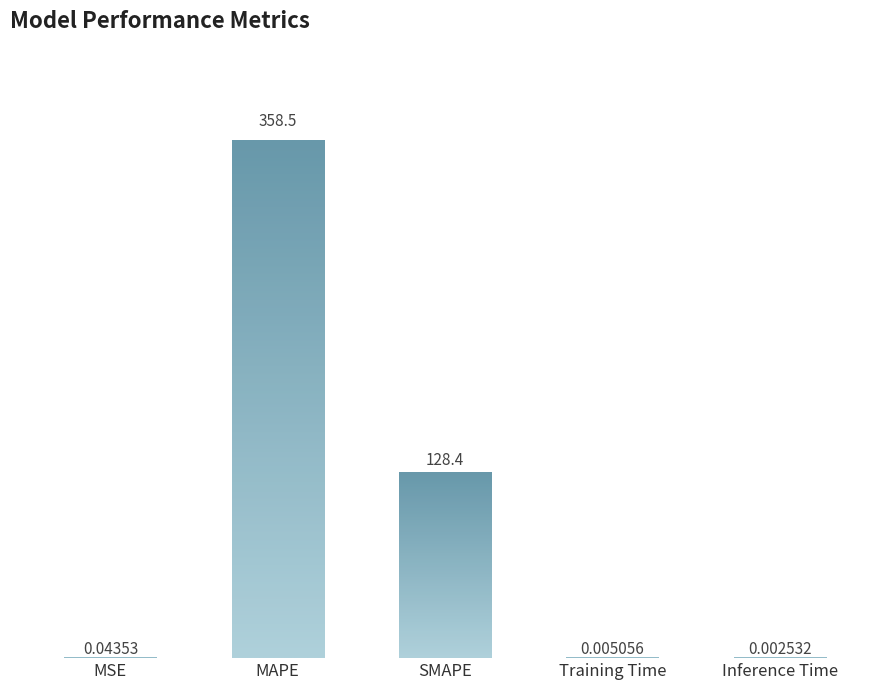

What is the sum of the values at Inference Time and SMAPE?

128.4